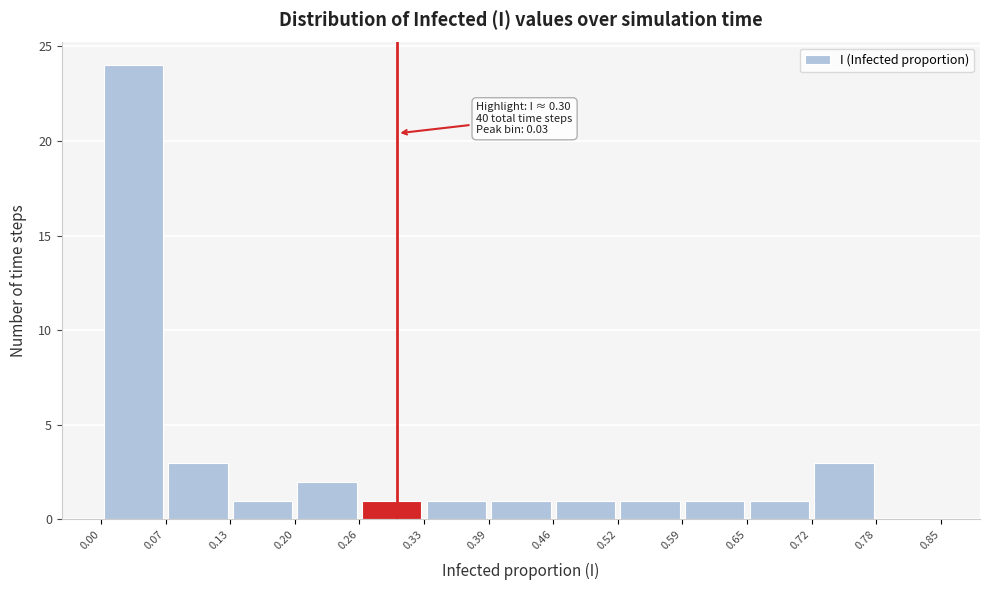

Which range on the x-axis has the tallest bar?

0.00 to 0.07